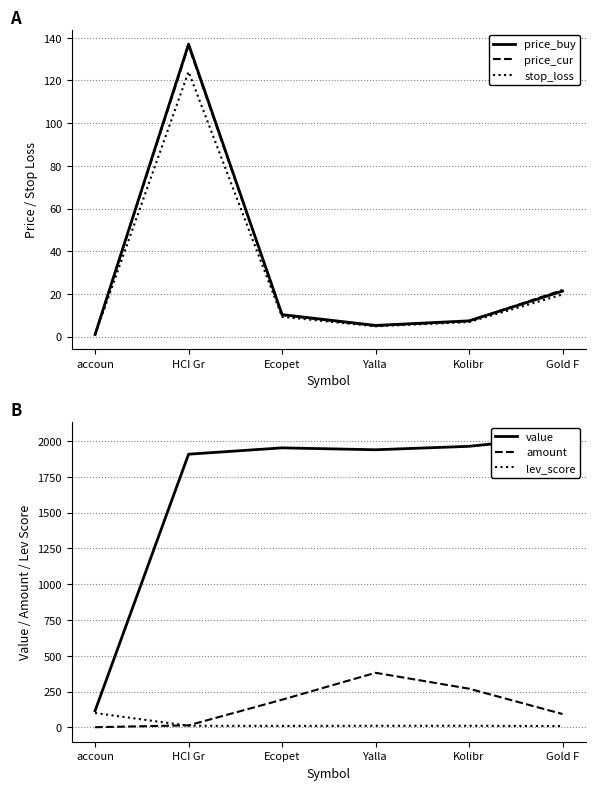

Between which two adjacent categories do amount and price_buy first intersect?

HCI Gr and Ecopet